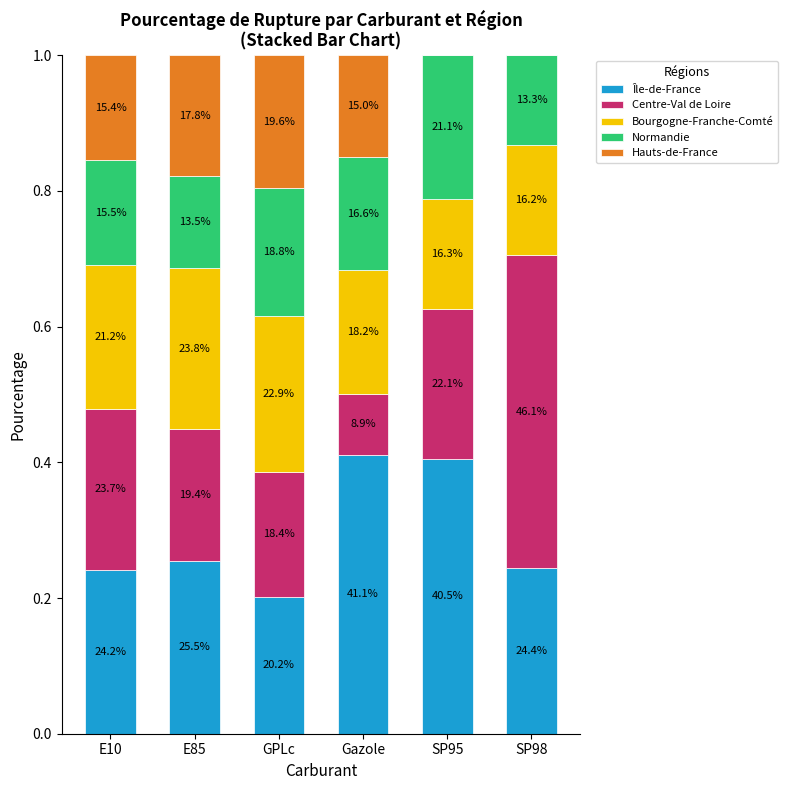

Are the bars horizontal?

No